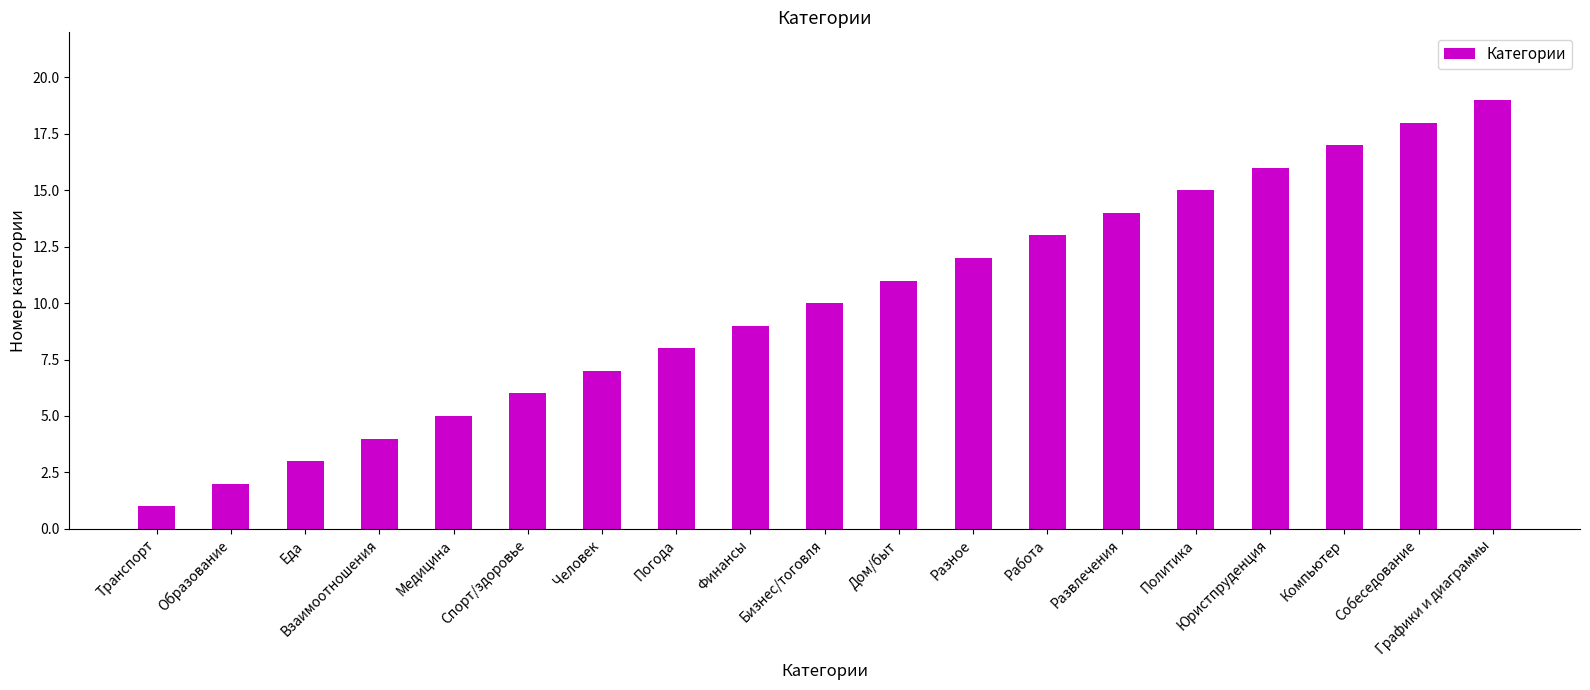

Approximately how many times larger is the value at Погода compared to Еда?

2.7